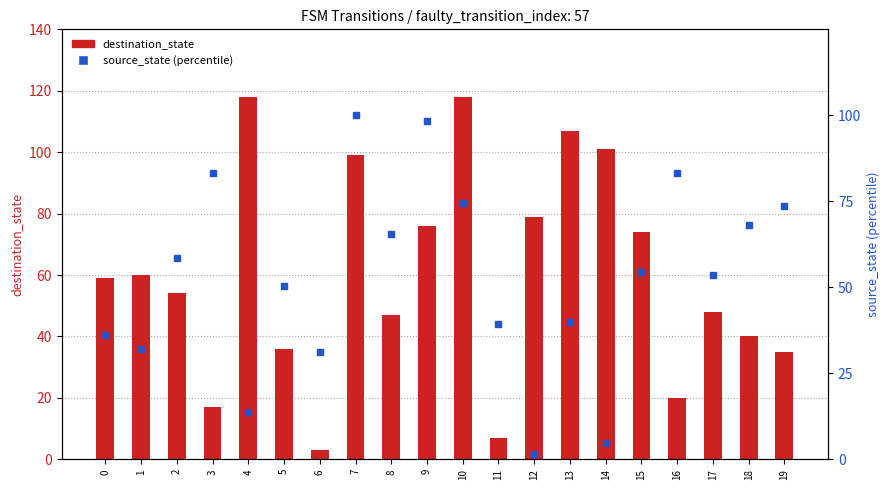

At which category is the sum across all series the highest?

7